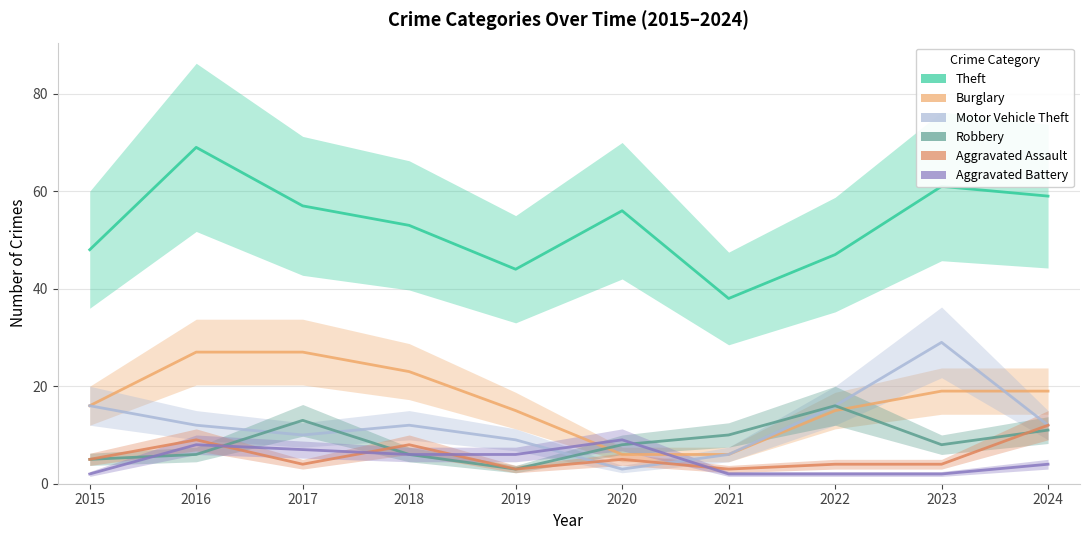

Reading left to right, extract all data points from this chart.

Theft: 48	69	57	53	44	56	38	47	61	59
Burglary: 16	27	27	23	15	6	6	15	19	19
Motor Vehicle Theft: 16	12	10	12	9	3	6	16	29	12
Robbery: 5	6	13	6	3	8	10	16	8	11
Aggravated Assault: 5	9	4	8	3	5	3	4	4	12
Aggravated Battery: 2	8	7	6	6	9	2	2	2	4